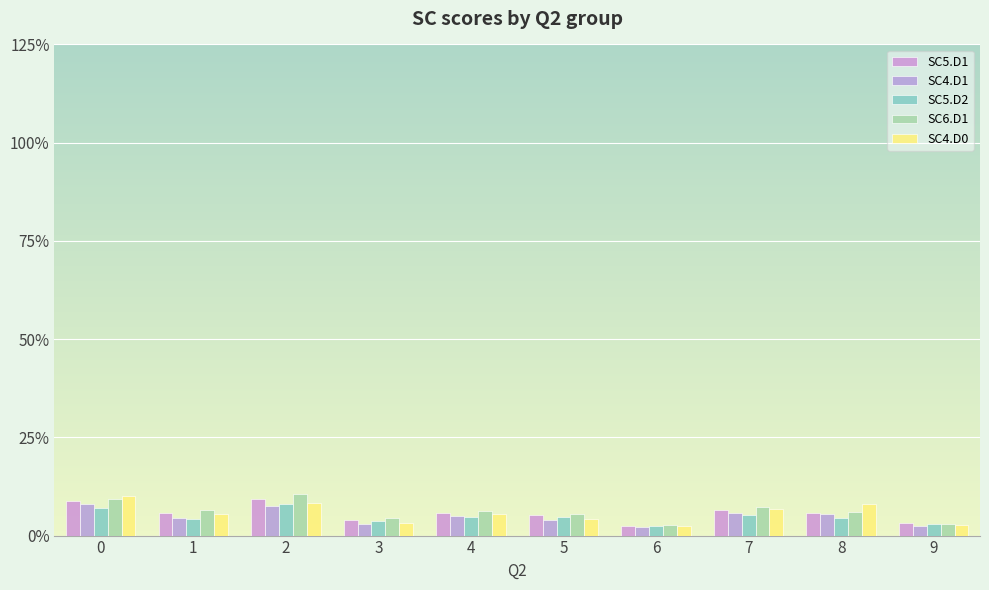

Is it true that SC4.D0 equals 4.3 at 5?

True